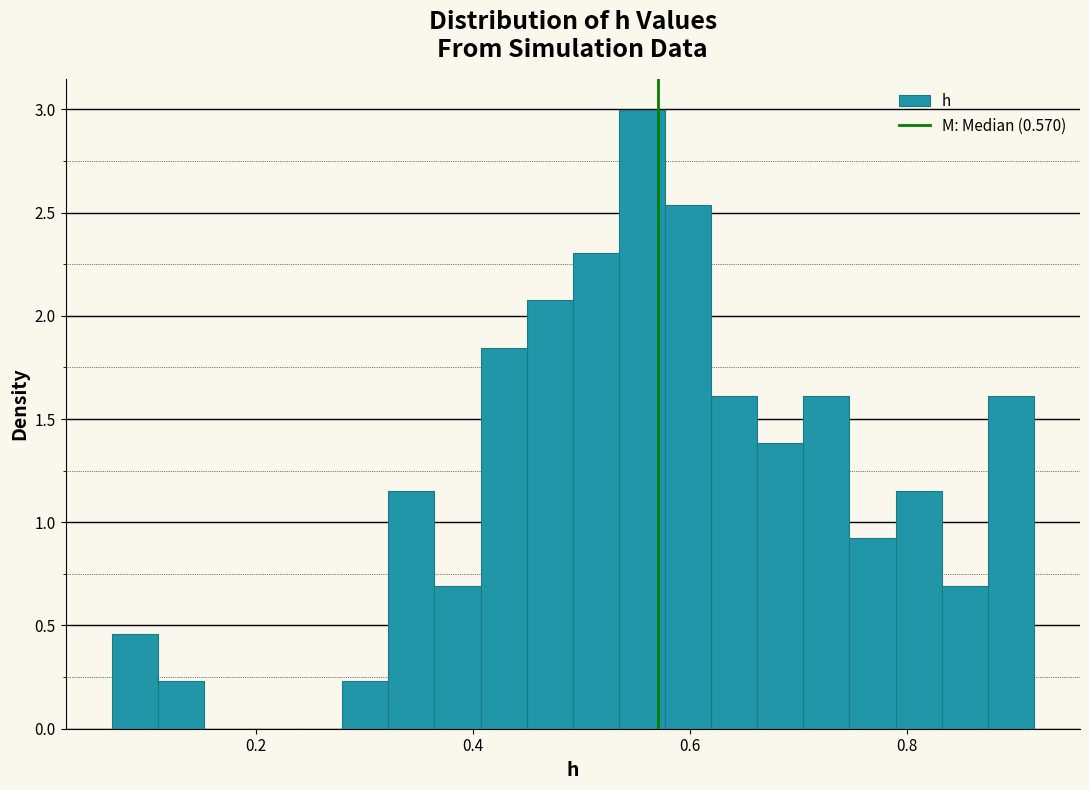

Read against the x-axis, roughly where is the centre of the tallest bar?

0.56